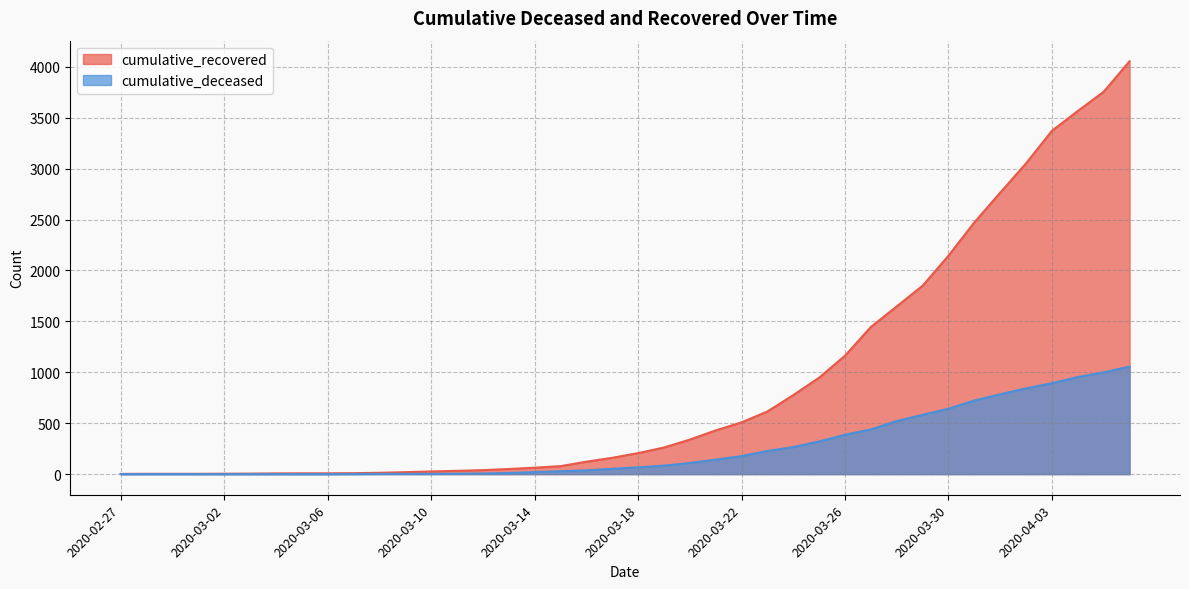

How many lines are shown in the chart?

2